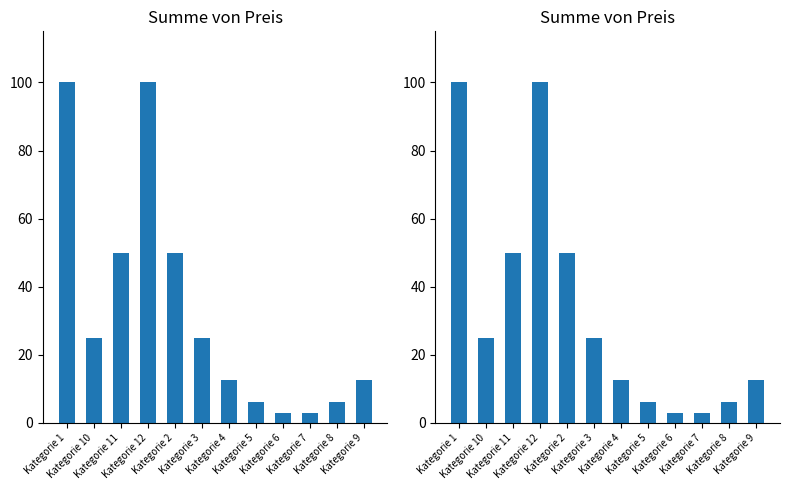

Which category has the lowest value across all series?

Kategorie 6